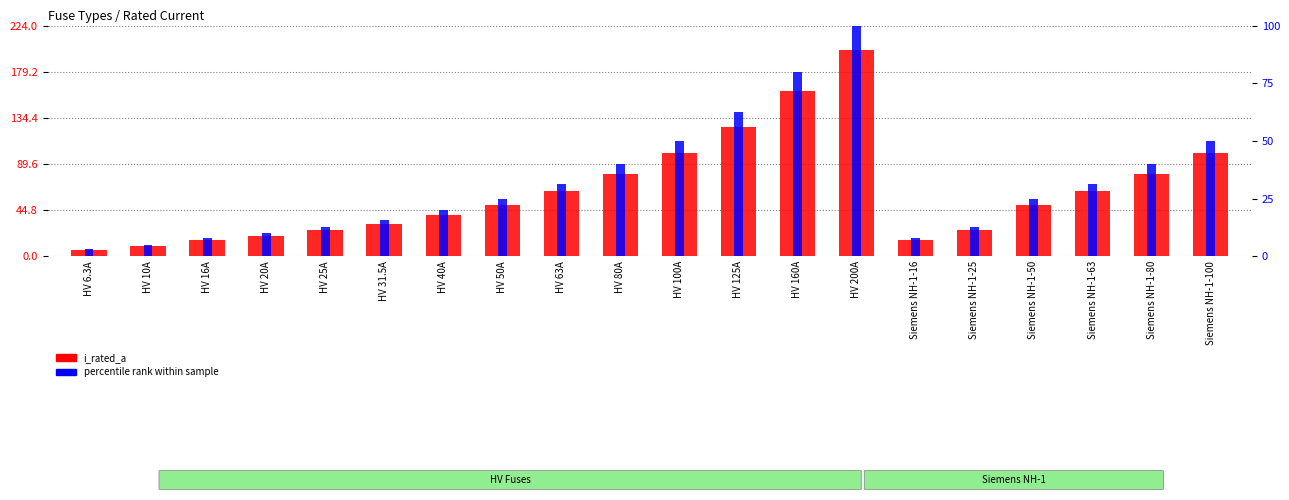

Reading left to right, transcribe all the data shown in this chart.

i_rated_a: 6.3	10.0	16.0	20.0	25.0	31.5	40.0	50.0	63.0	80.0	100.0	125.0	160.0	200.0	16.0	25.0	50.0	63.0	80.0	100.0
percentile rank within sample: 3.1	5.0	8.0	10.0	12.5	15.8	20.0	25.0	31.5	40.0	50.0	62.5	80.0	100.0	8.0	12.5	25.0	31.5	40.0	50.0